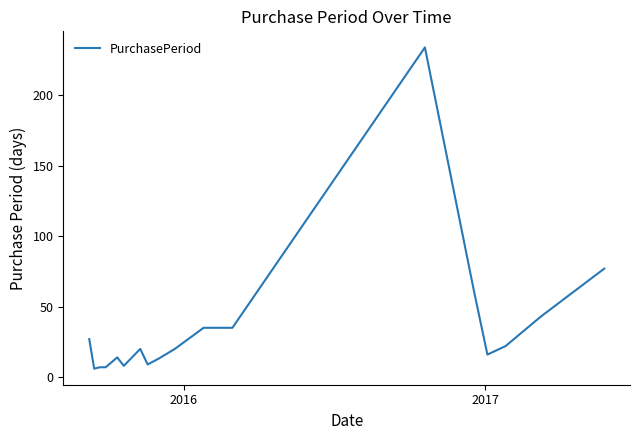

What is the smallest value displayed?

6